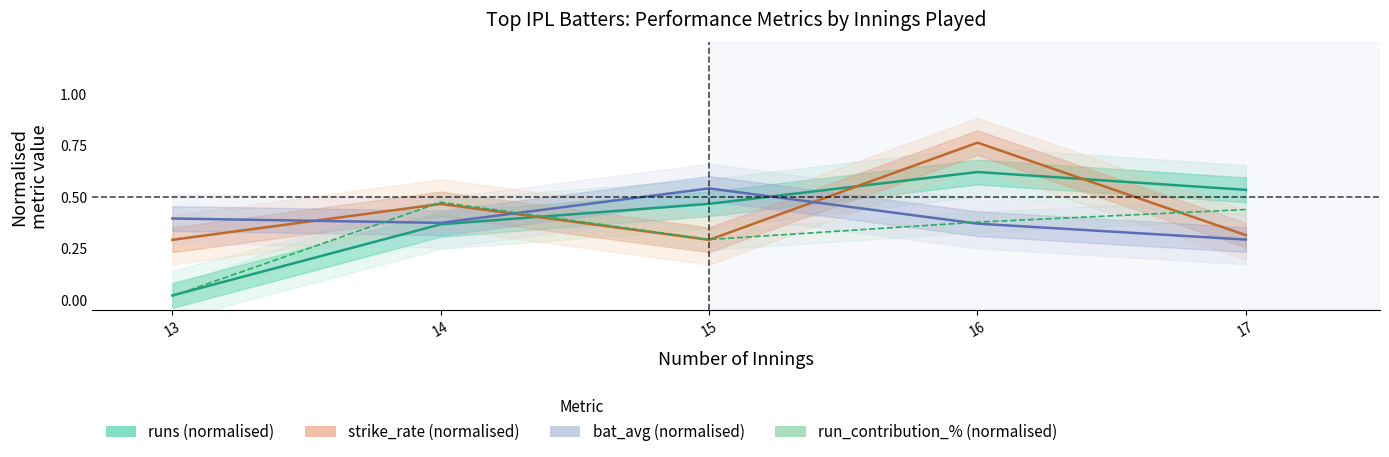

Where is the first local minimum?

15